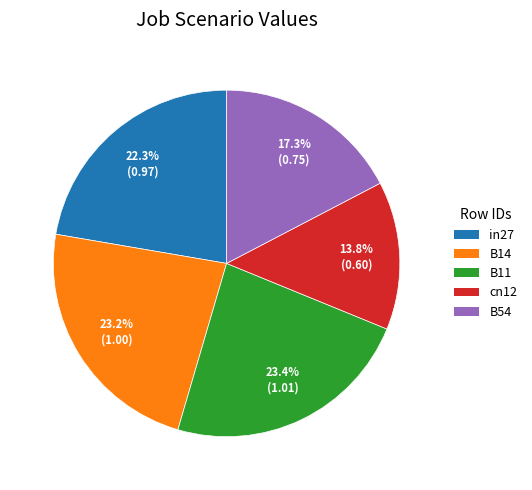

What percentage is the B54 slice, to the nearest percent?

17%